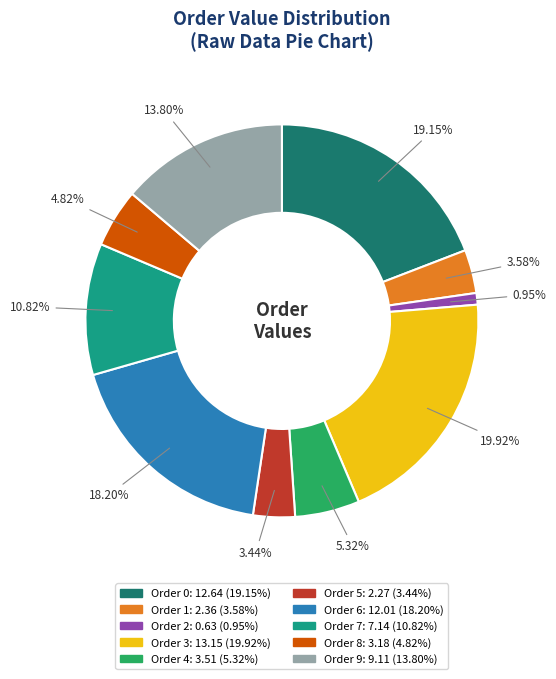

Does any single category account for the majority?

No